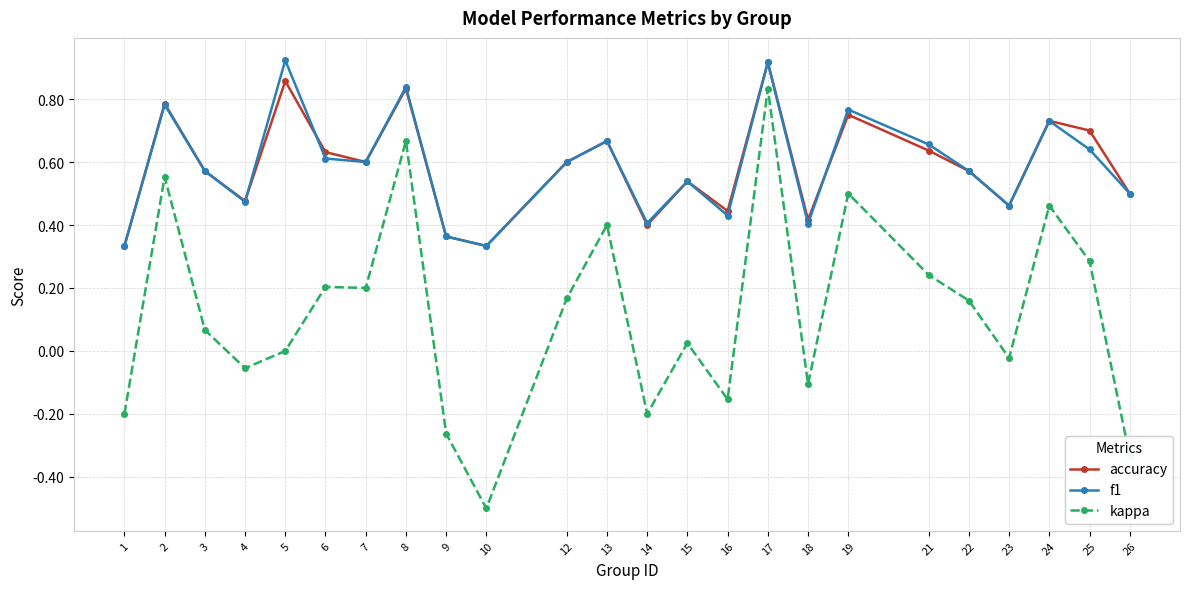

At which label does kappa reach its minimum?

10